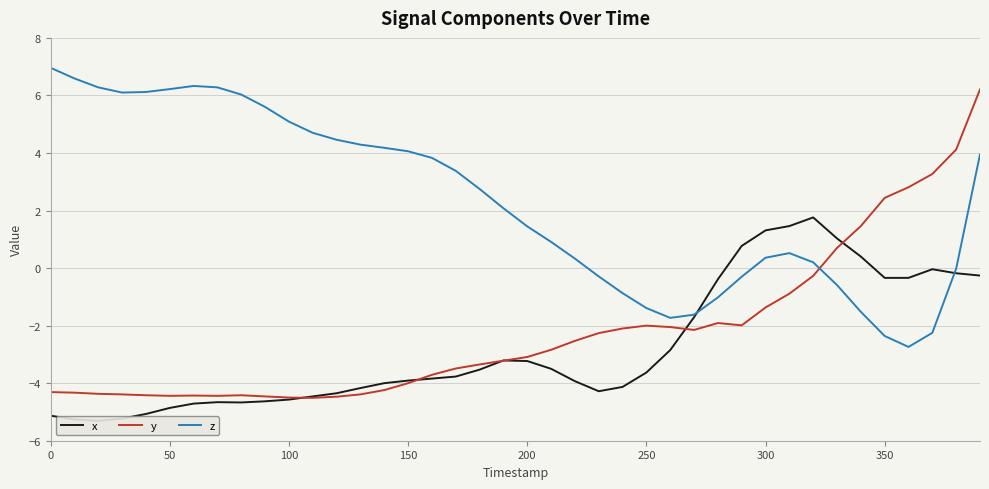

Does the chart display data point markers on the line(s)?

No